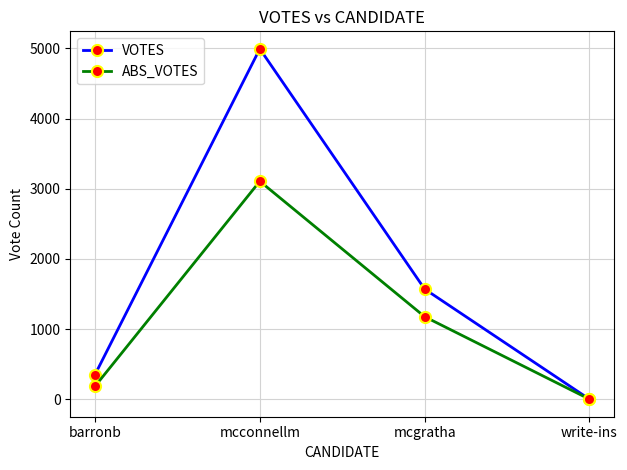

Does the chart have visible grid lines?

Yes